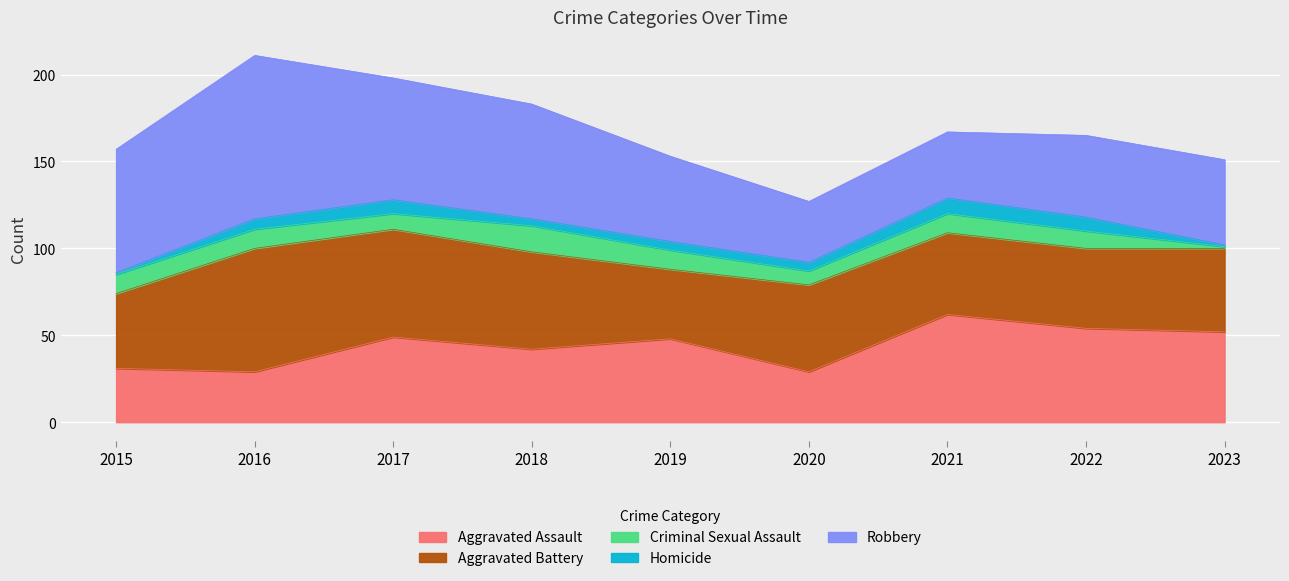

What are all the series names shown in the legend?

Aggravated Assault, Aggravated Battery, Criminal Sexual Assault, Homicide, Robbery